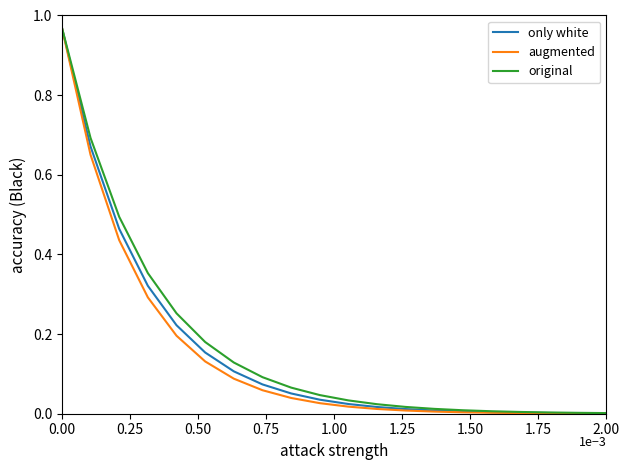

Which series has the widest spread of values?

augmented